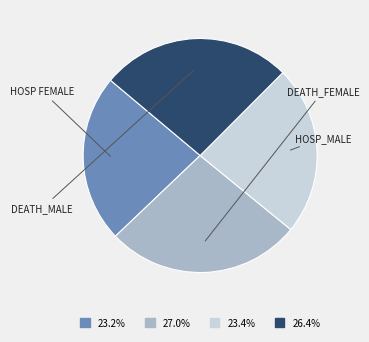

Does any single category account for the majority?

No